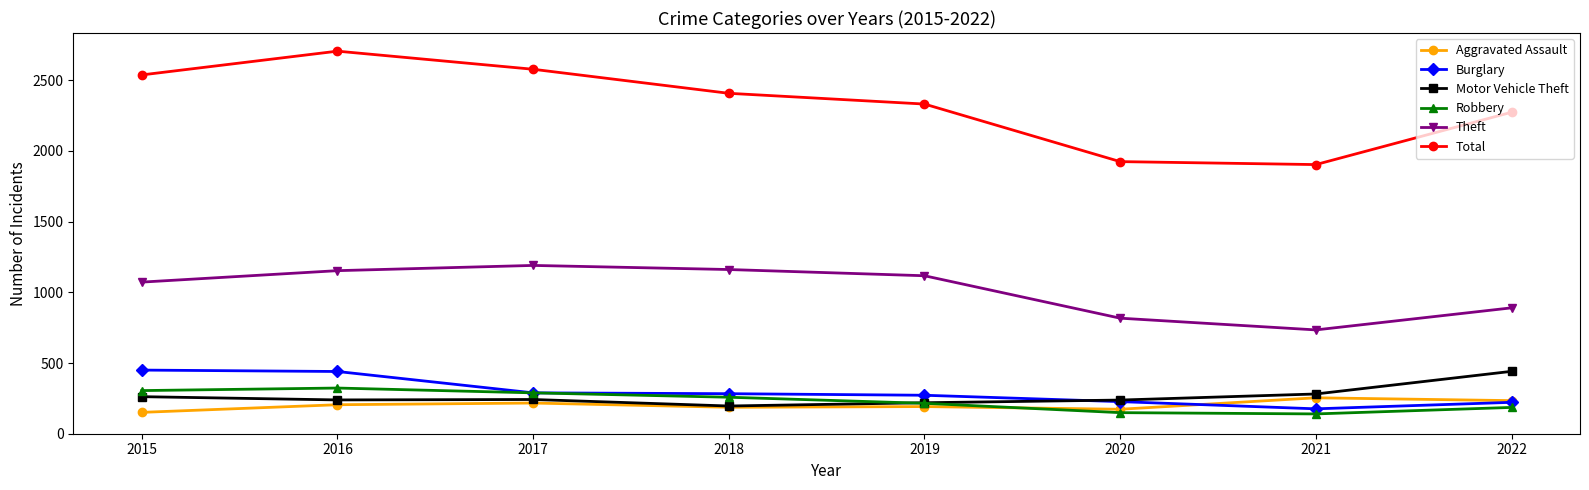

Which series has the widest spread of values?

Total